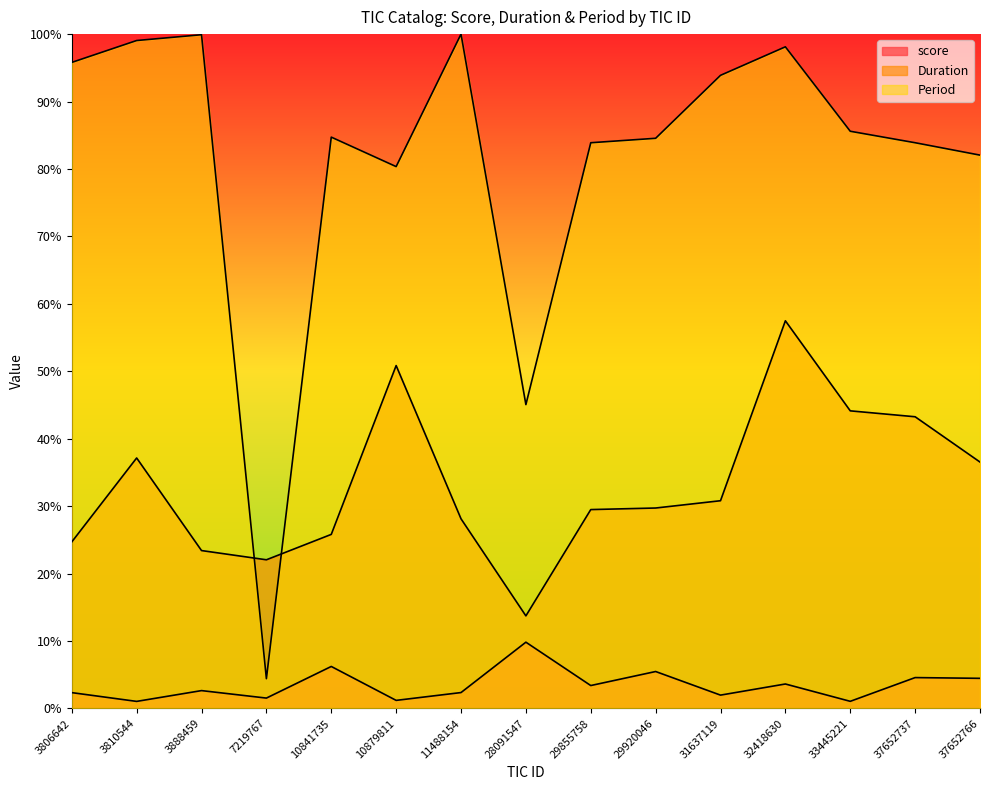

What is the value of the Period point at the 14th from the left?

8.4